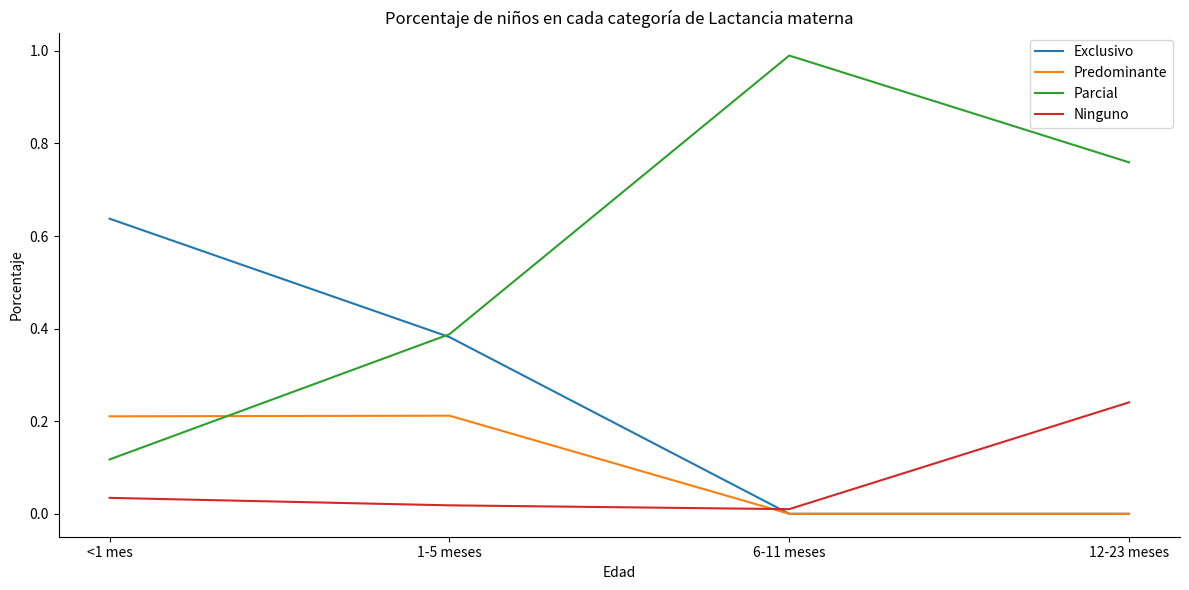

True or false: Parcial and Ninguno intersect in this chart.

False